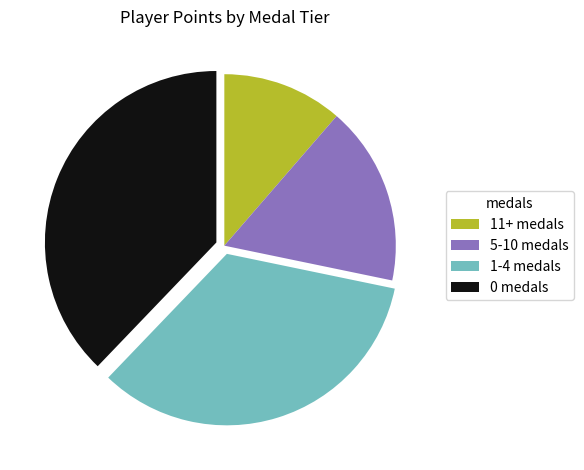

Which category has the smallest portion of the pie?

11+ medals